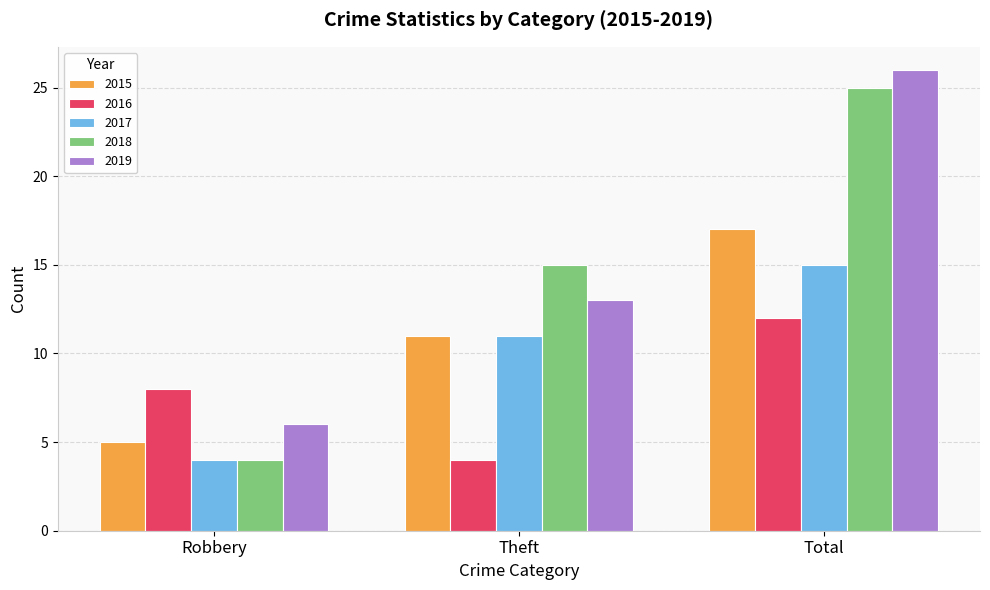

What are all the series names shown in the legend?

2015, 2016, 2017, 2018, 2019